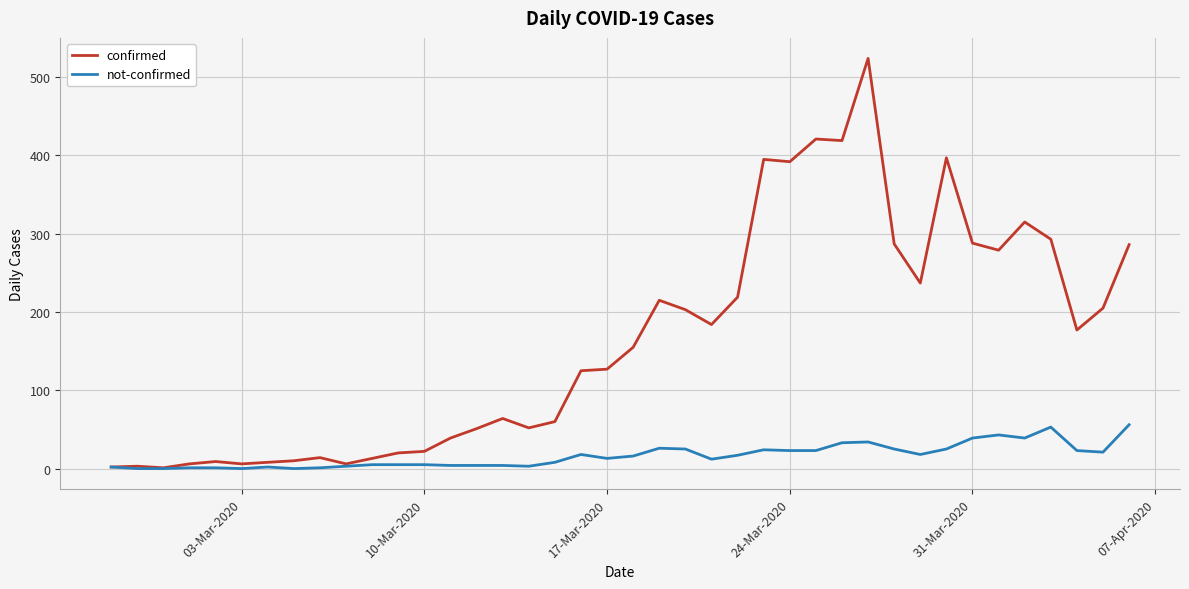

What is the difference between the maximum and minimum values in the not-confirmed series?

56